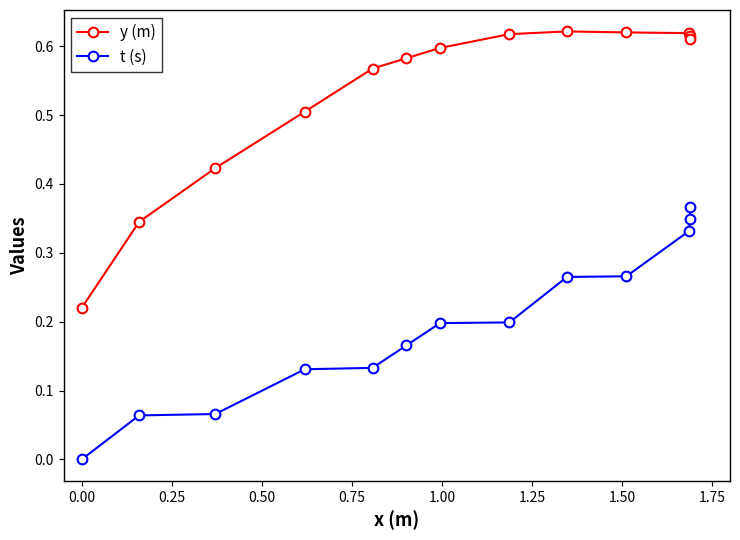

True or false: t (s) has more than 2 interior local peaks.

False